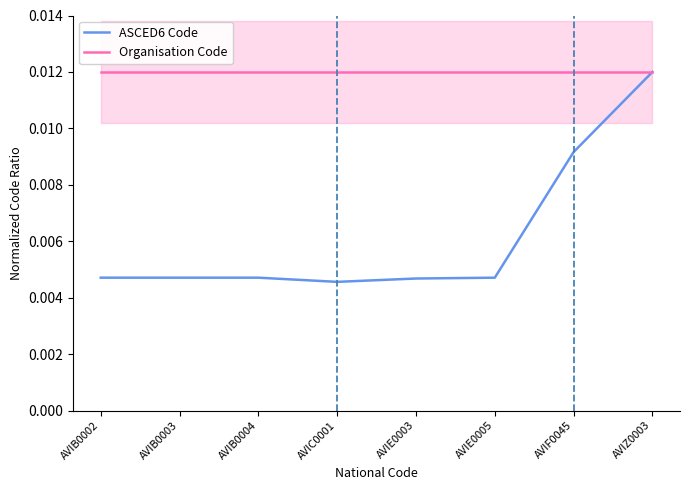

List the series in order of their peak value, highest first.

ASCED6 Code, Organisation Code